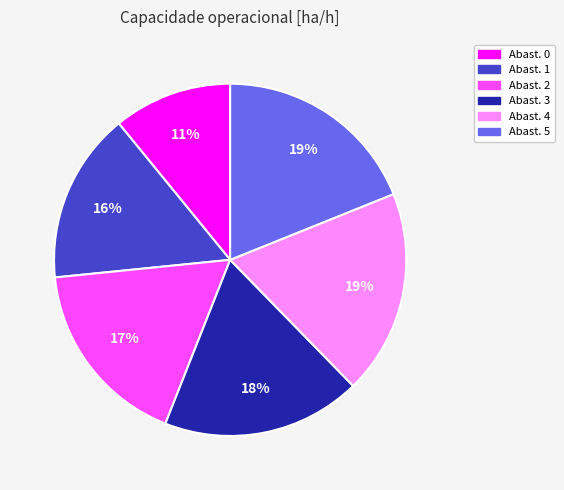

To the nearest percent, what is the difference between the largest and smallest slice percentages?

8%